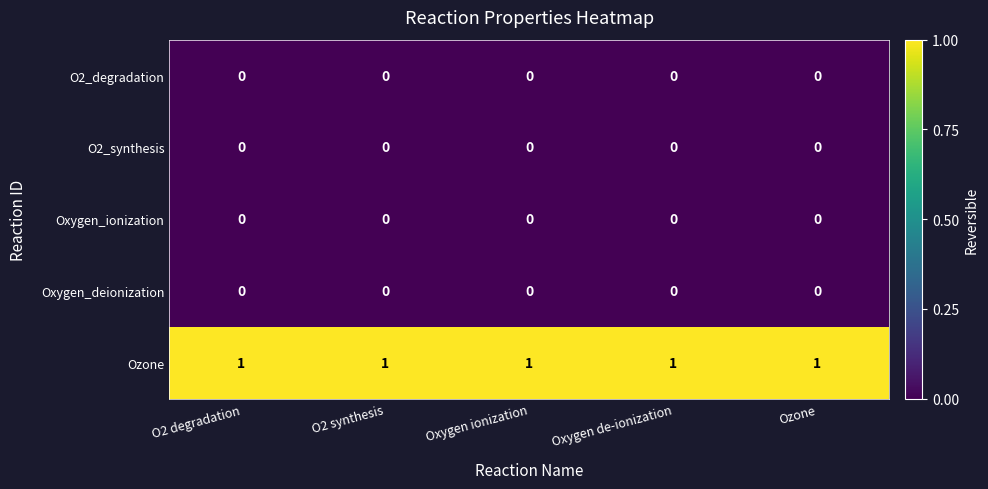

What is the sum of all Ozone values?

5